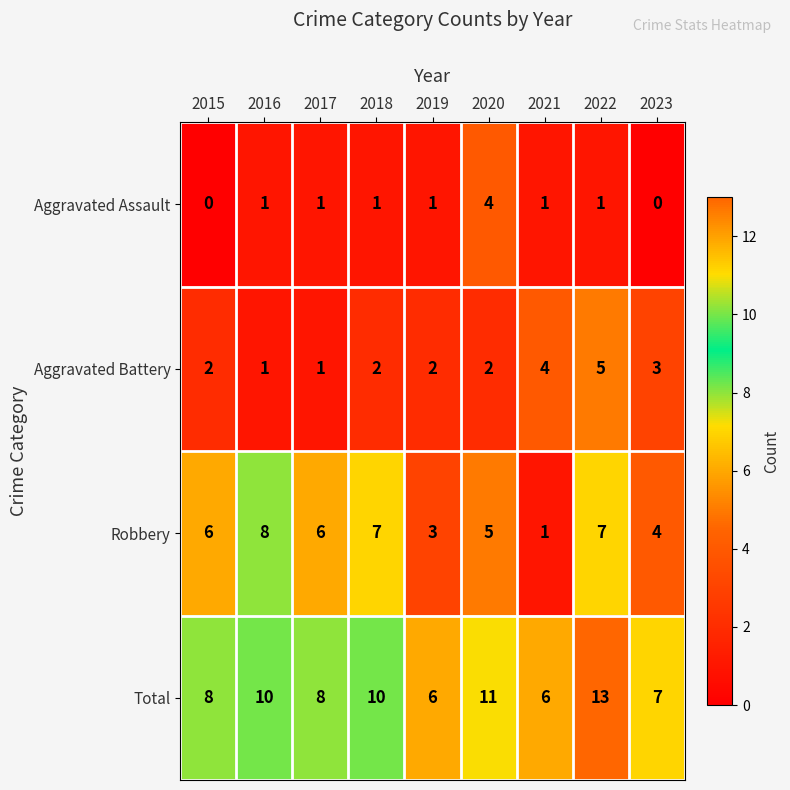

Rank the series by their average value, from lowest to highest.

Aggravated Assault, Aggravated Battery, Robbery, Total